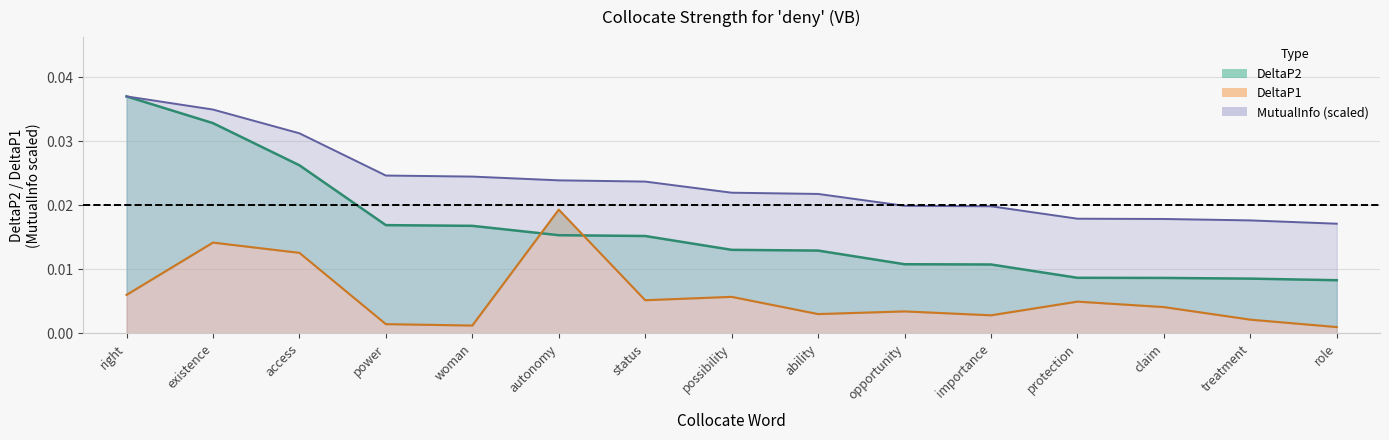

At which category is the sum across all series the highest?

existence